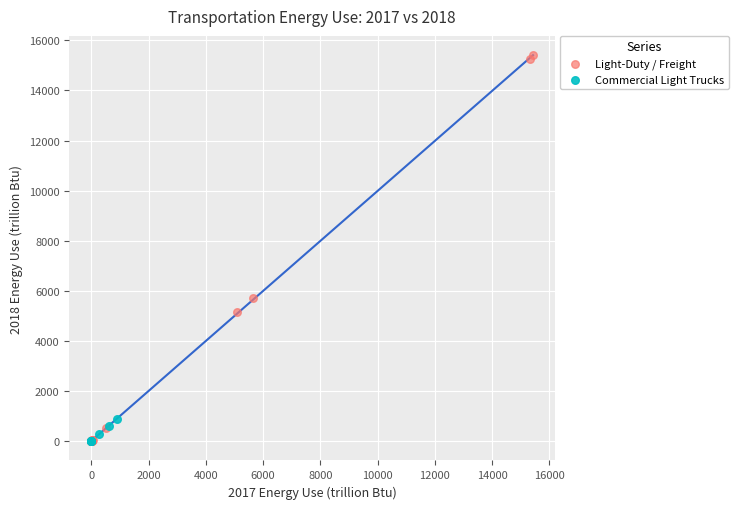

What are all the series names shown in the legend?

Light-Duty / Freight, Commercial Light Trucks